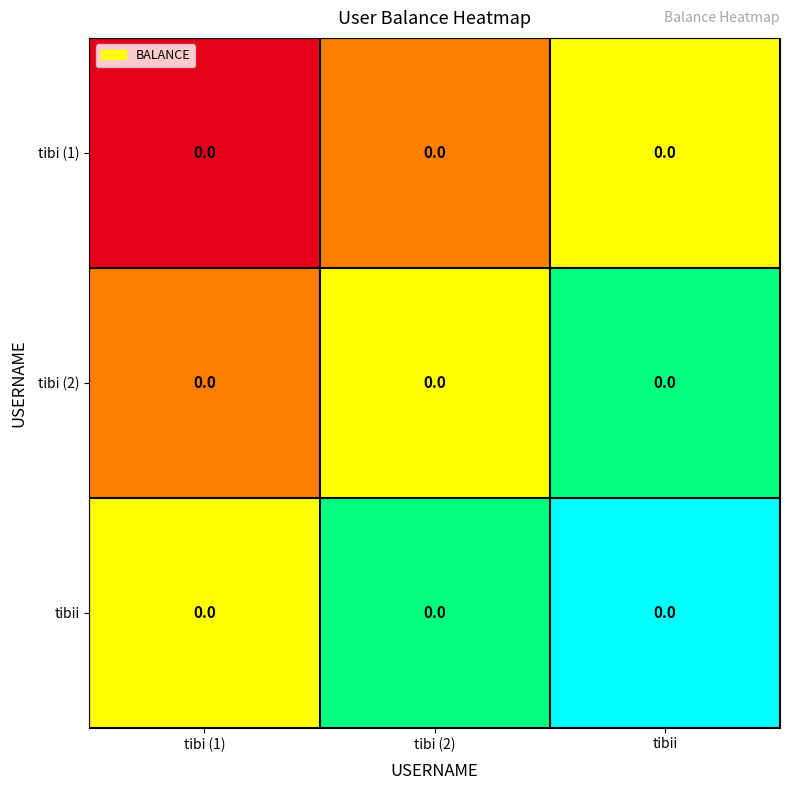

Between tibi (1) and tibi (2), which is larger?

tibi (2)